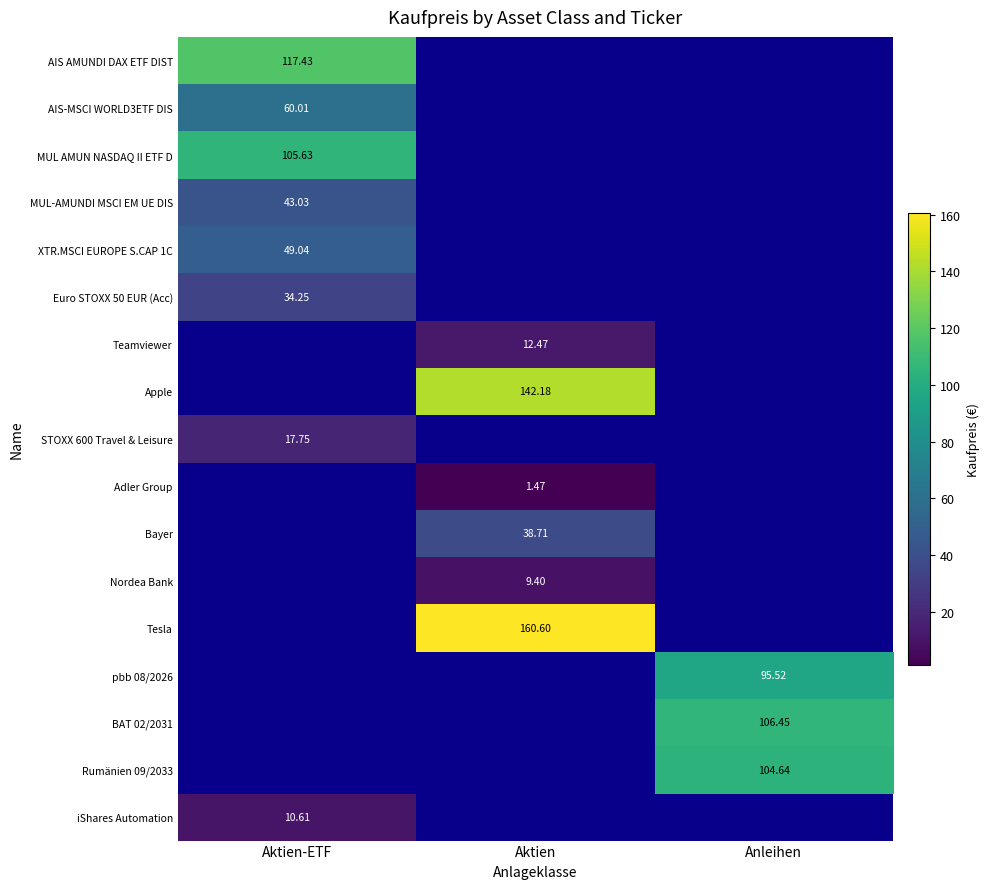

Count the number of categories in the chart.

3